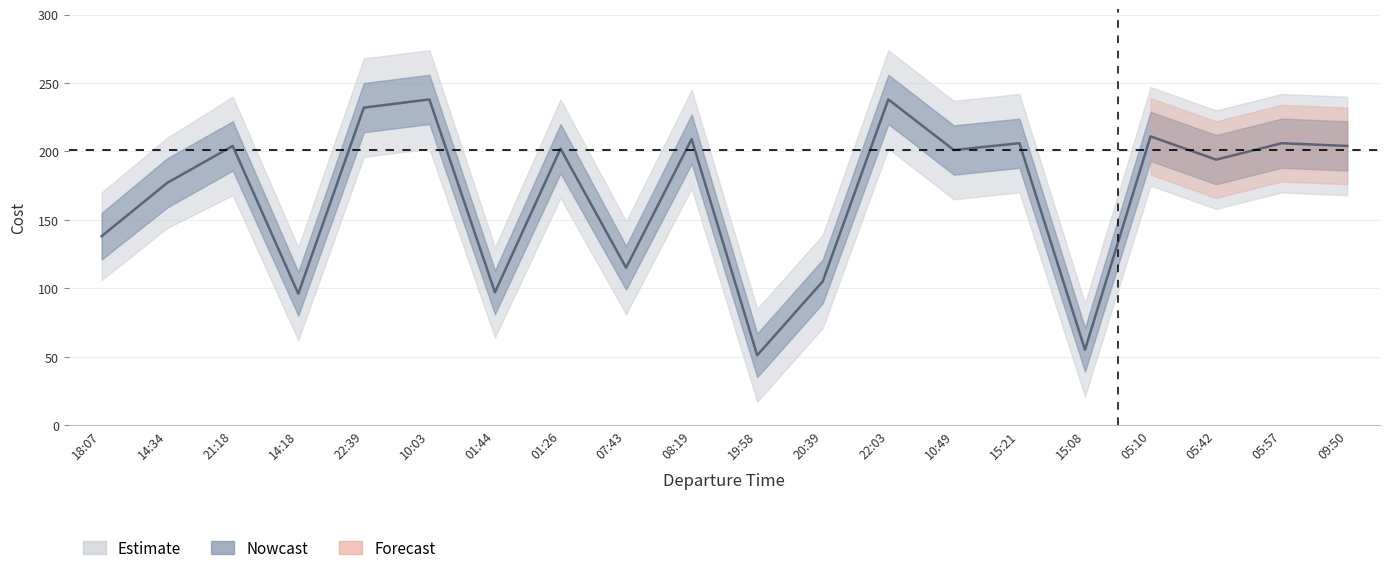

Is the value of outer_lower at 18:07 greater than the value of upper_cost at 05:57?

No